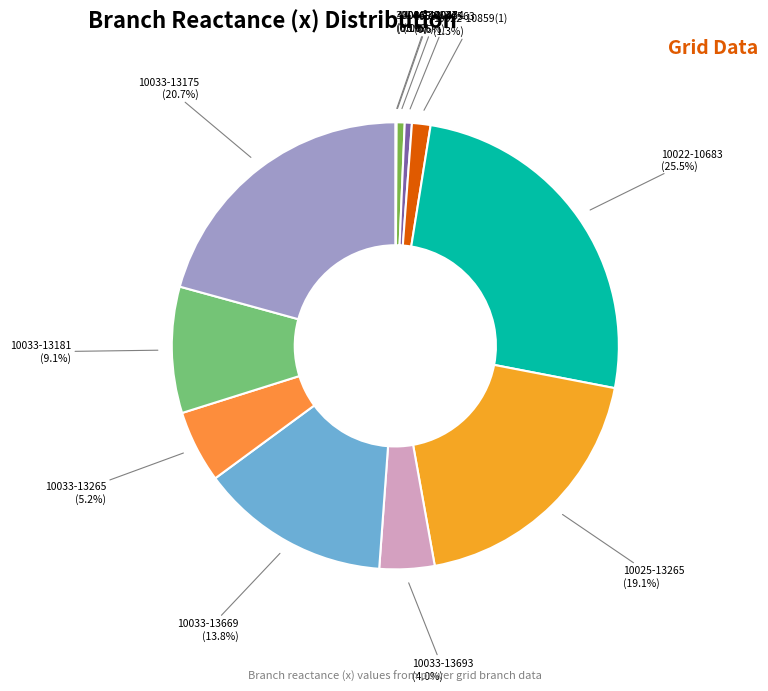

Is it true that 10033-13181 is 9% of the pie?

True